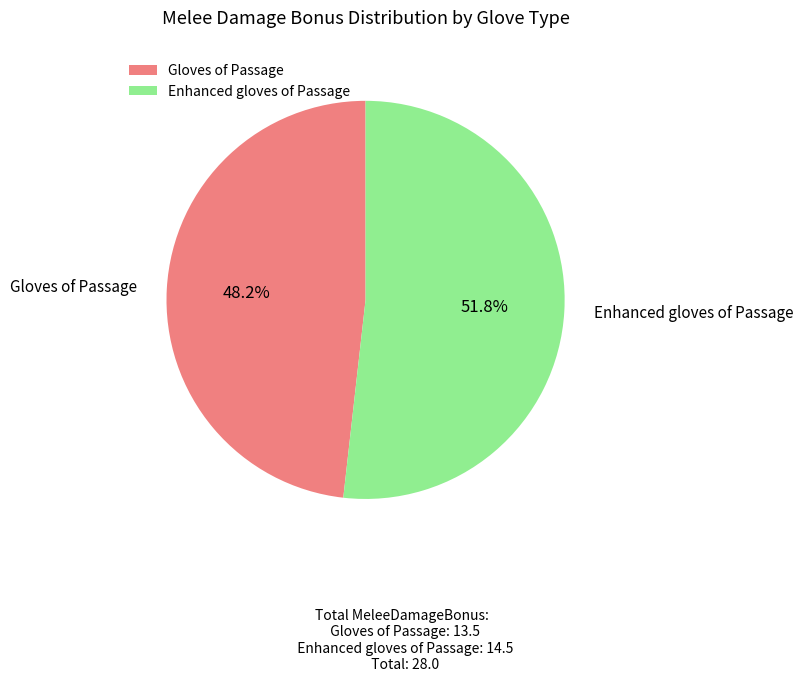

What percentage do Enhanced gloves of Passage and Gloves of Passage together represent?

100.0%